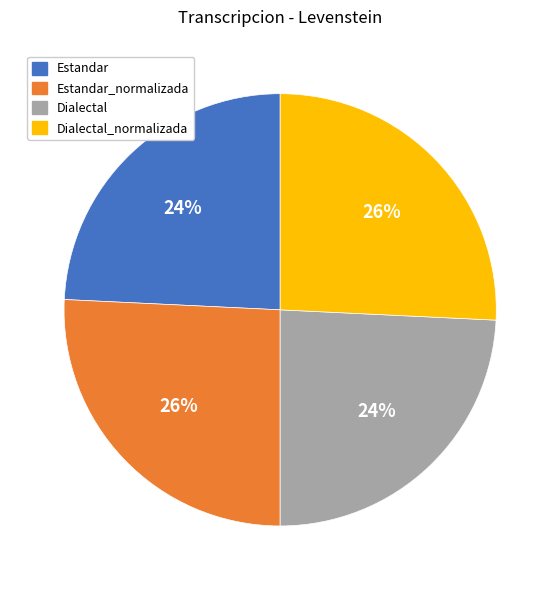

What percentage is the Estandar slice, to the nearest percent?

24%